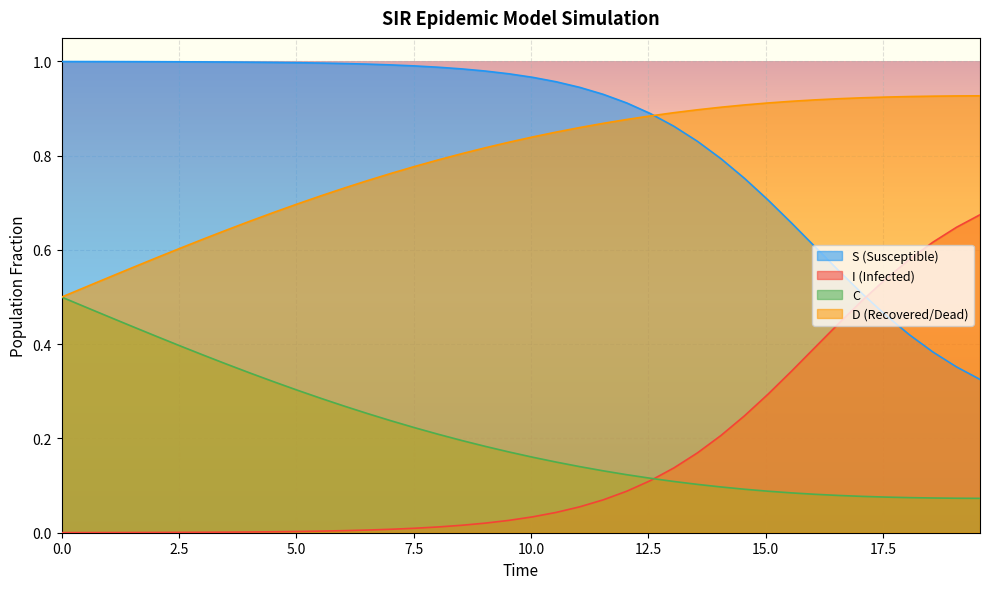

What is the difference between the S values at 3.0100334448160533 and 14.548494983277592?

0.2